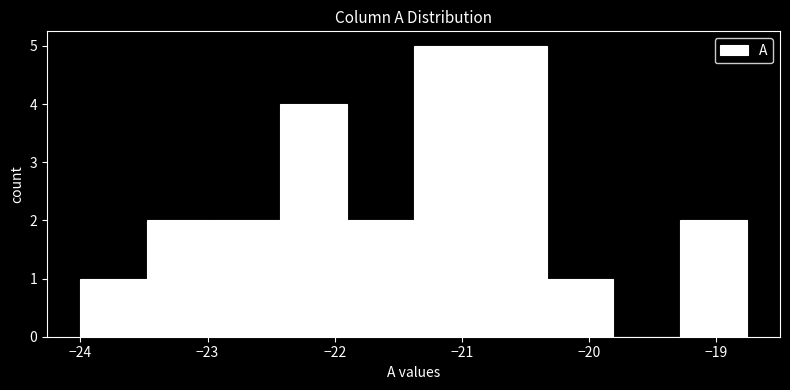

How tall is the bar that spans -19.3 to -18.8 on the x-axis? Neither the bar edges nor the heights are printed on the chart, so give them approximately, as read against the axes.

2